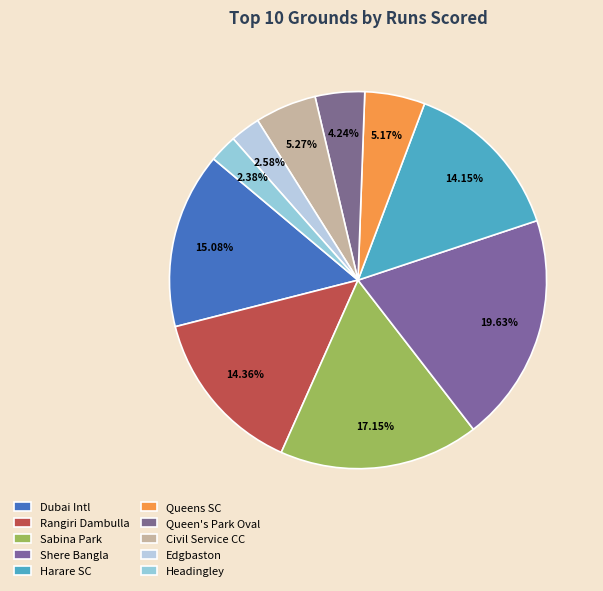

Count the number of slices in the pie.

10